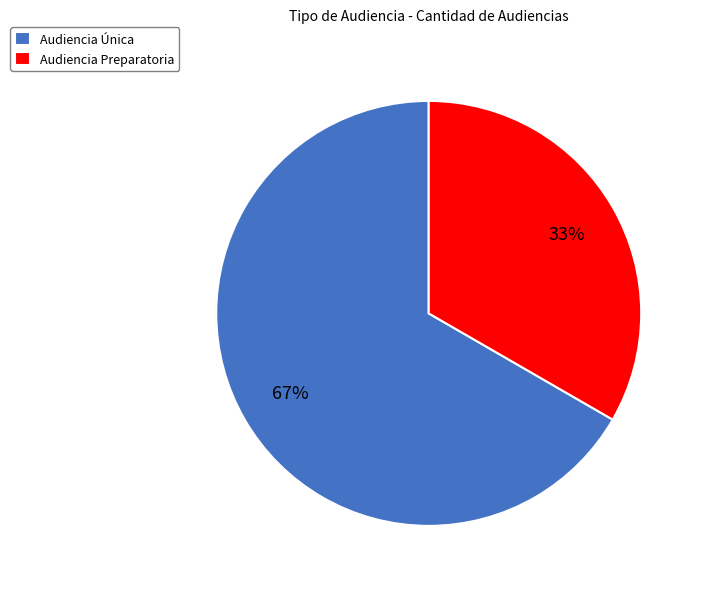

What is the ratio of the value at Audiencia Preparatoria to the value at Audiencia Única?

0.5